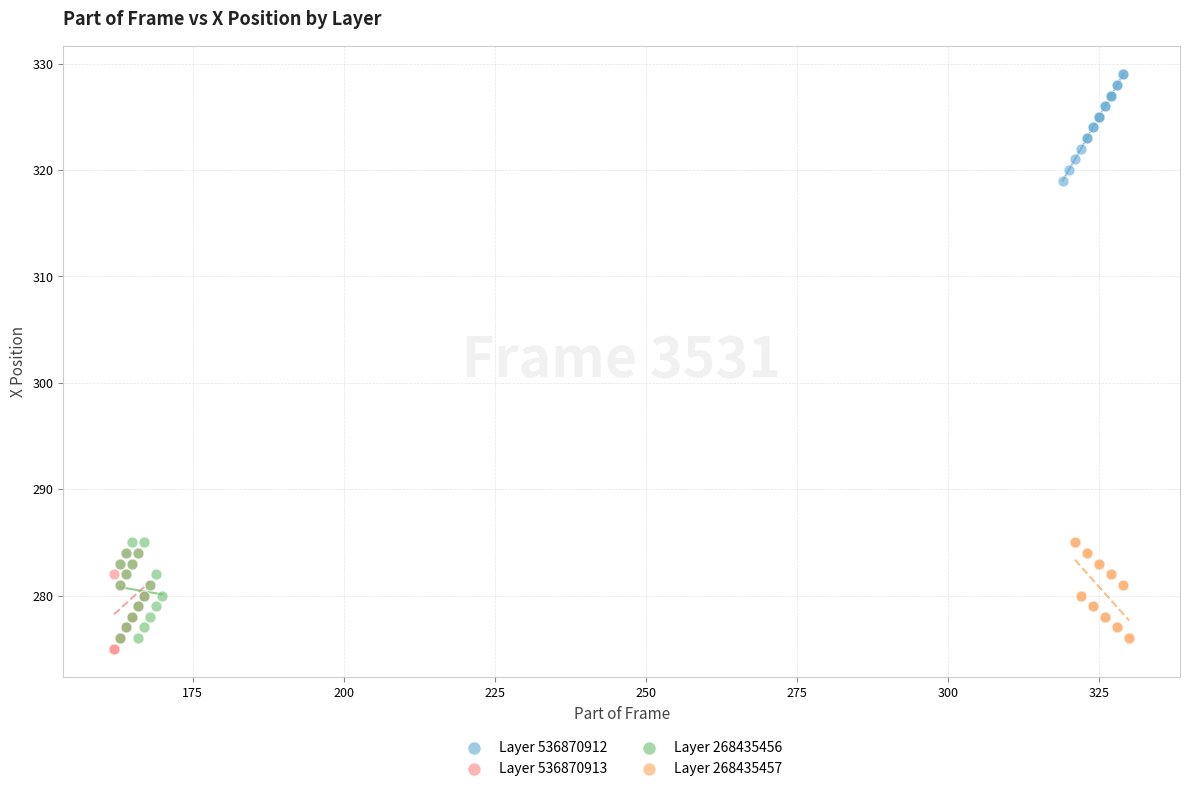

What are all the series names shown in the legend?

Layer 536870912, Layer 536870913, Layer 268435456, Layer 268435457